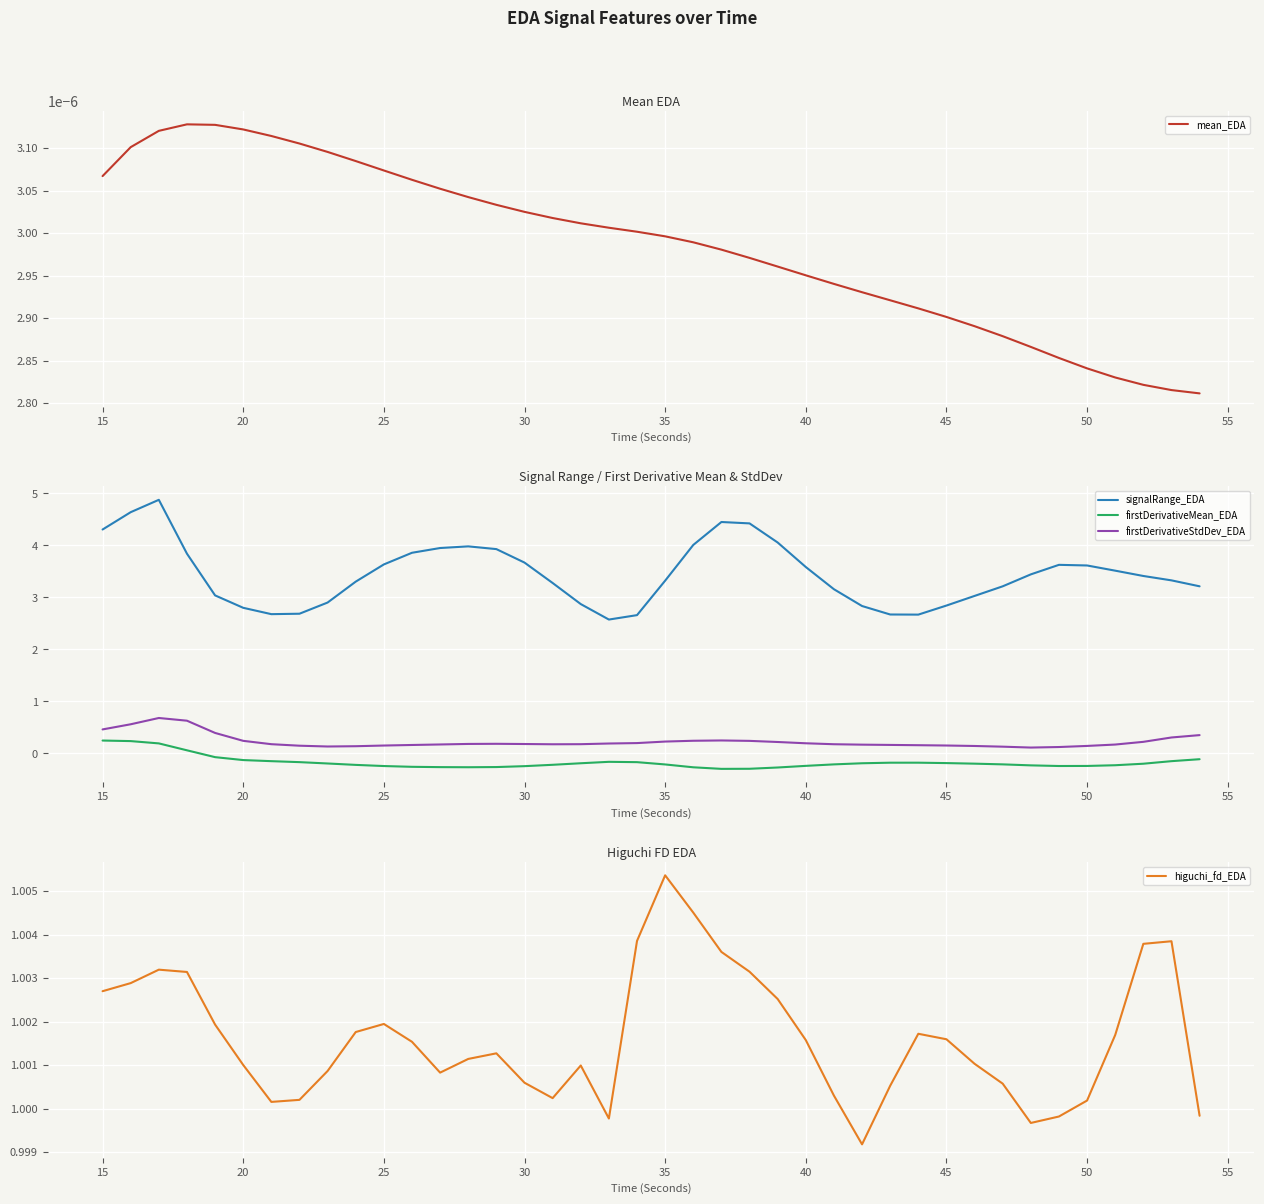

Is this an area chart (filled region under the line)?

No